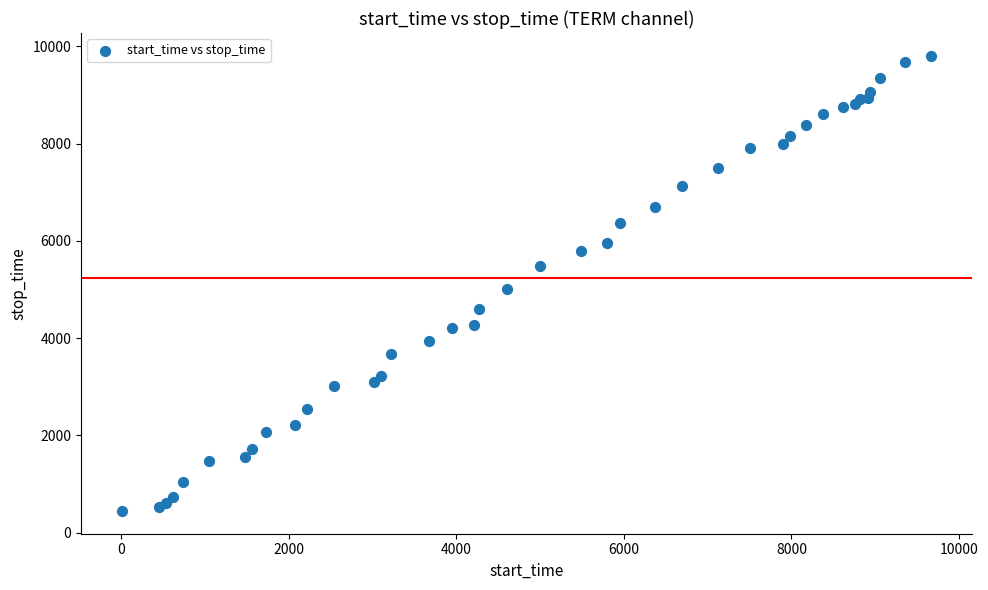

What Y value in the scatter plot is closest to 5128?

5002